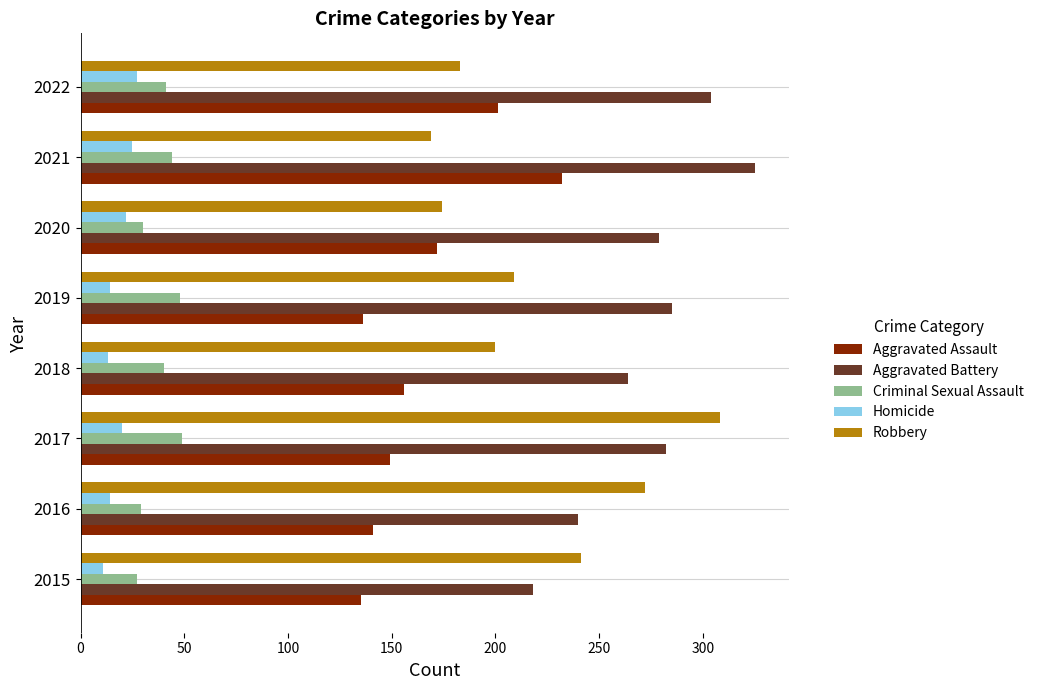

Rank the series at 2016 from lowest to highest value.

Homicide, Criminal Sexual Assault, Aggravated Assault, Aggravated Battery, Robbery